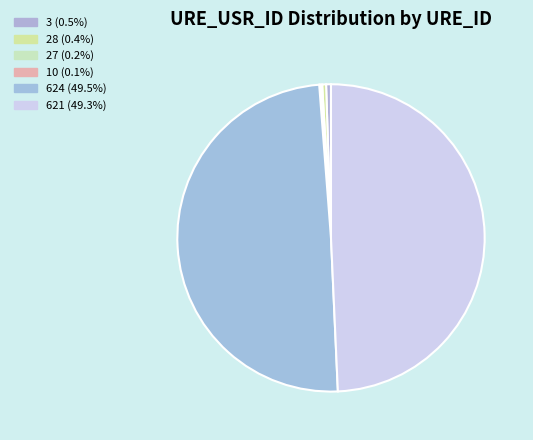

Approximately how many times larger is the value at 621 compared to 3?

96.6